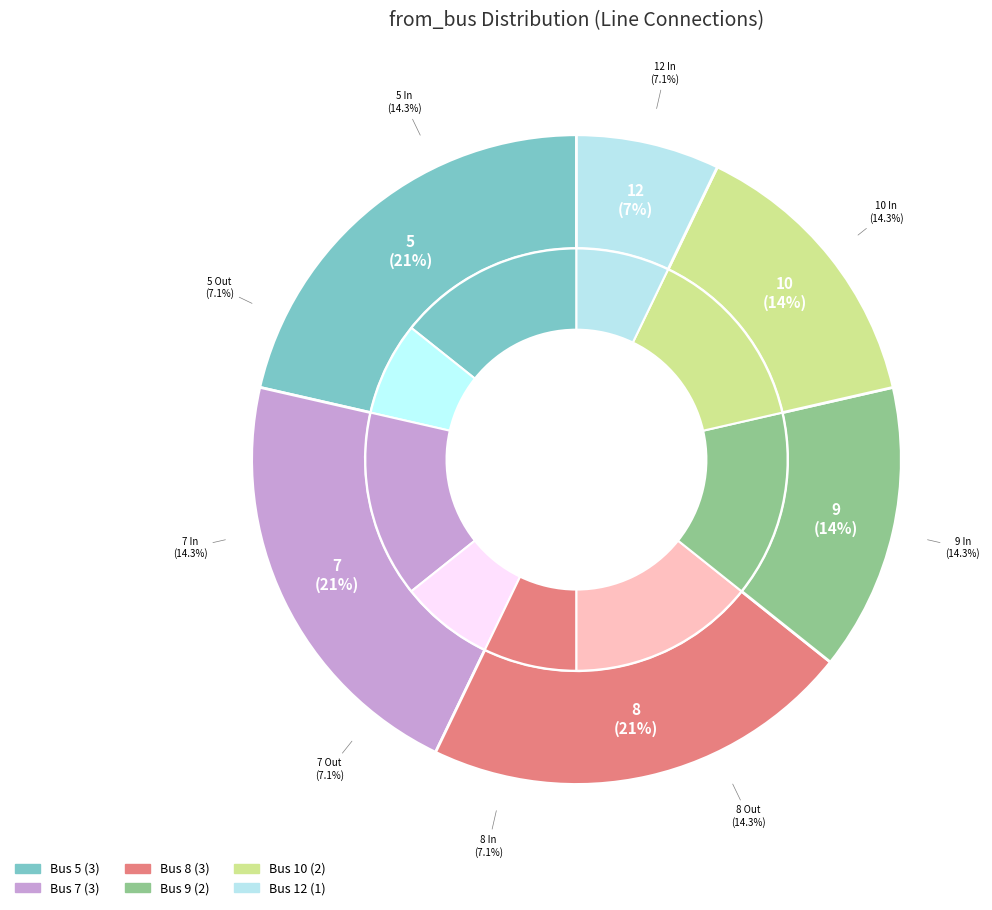

True or false: 8 accounts for 21% of the total.

True